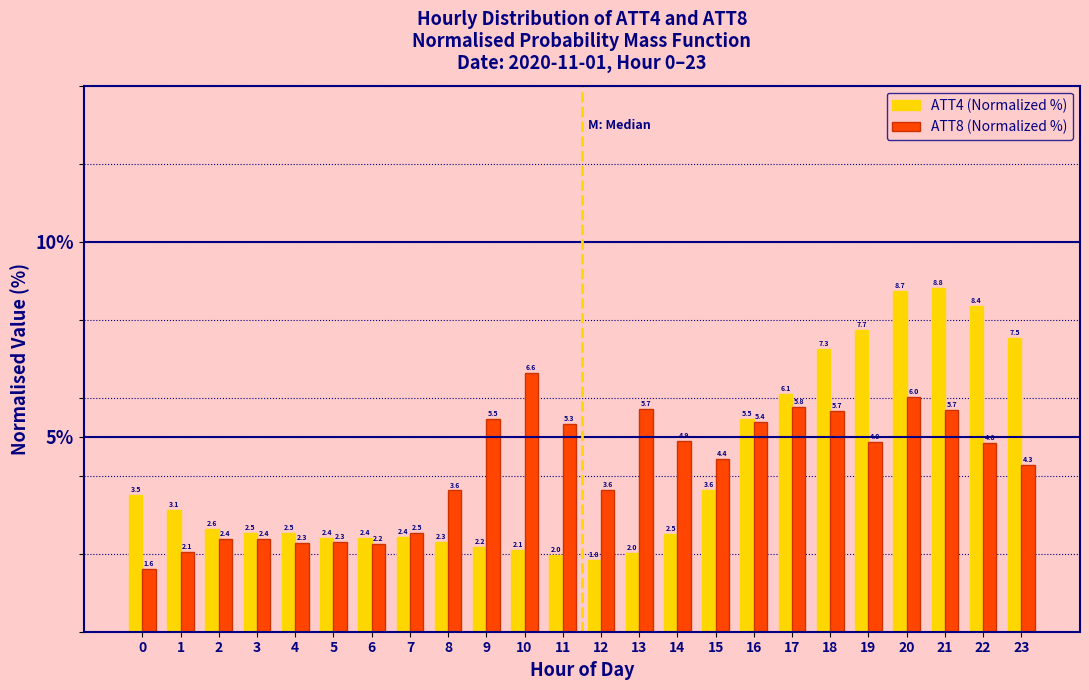

Reading left to right, extract all data points from this chart.

ATT4 (Normalized %): 3.5	3.1	2.6	2.5	2.5	2.4	2.4	2.4	2.3	2.2	2.1	2.0	1.8	2.0	2.5	3.6	5.5	6.1	7.3	7.7	8.7	8.8	8.4	7.5
ATT8 (Normalized %): 1.6	2.1	2.4	2.4	2.3	2.3	2.2	2.5	3.6	5.5	6.6	5.3	3.6	5.7	4.9	4.4	5.4	5.8	5.7	4.9	6.0	5.7	4.8	4.3